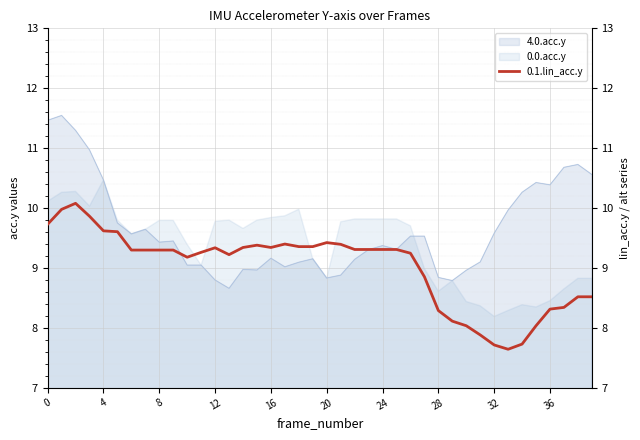

Reading left to right, extract all data points from this chart.

9.7	10.0	10.1	9.9	9.6	9.6	9.3	9.3	9.3	9.3	9.2	9.3	9.3	9.2	9.3	9.4	9.3	9.4	9.4	9.4	9.4	9.4	9.3	9.3	9.3	9.3	9.2	8.9	8.3	8.1	8.0	7.9	7.7	7.6	7.7	8.0	8.3	8.3	8.5	8.5